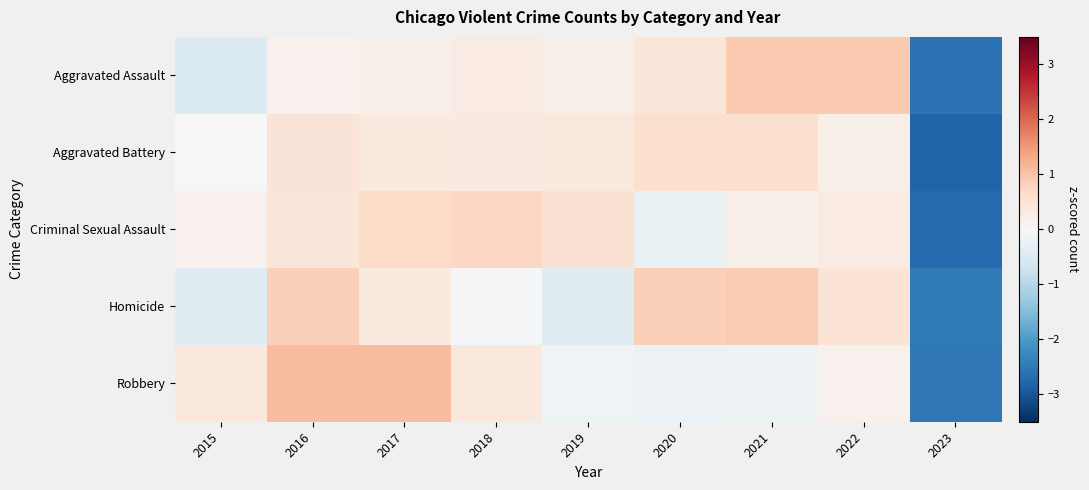

Reading left to right, what are all the values shown in this chart?

Aggravated Assault: 2015=-0.5	2016=0.1	2017=0.2	2018=0.3	2019=0.2	2020=0.4	2021=0.9	2022=0.9	2023=-2.6
Aggravated Battery: 2015=0.0	2016=0.5	2017=0.4	2018=0.3	2019=0.4	2020=0.6	2021=0.6	2022=0.2	2023=-2.8
Criminal Sexual Assault: 2015=0.2	2016=0.4	2017=0.6	2018=0.7	2019=0.5	2020=-0.2	2021=0.2	2022=0.3	2023=-2.7
Homicide: 2015=-0.4	2016=0.8	2017=0.3	2018=-0.0	2019=-0.4	2020=0.8	2021=0.9	2022=0.5	2023=-2.5
Robbery: 2015=0.4	2016=1.1	2017=1.1	2018=0.4	2019=-0.2	2020=-0.2	2021=-0.2	2022=0.1	2023=-2.5